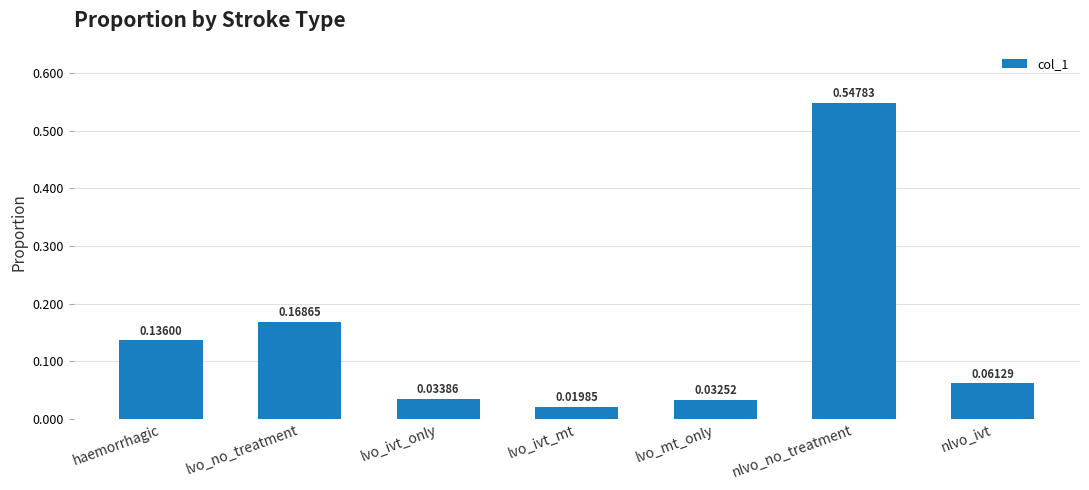

What is the sum of all values?

1.0